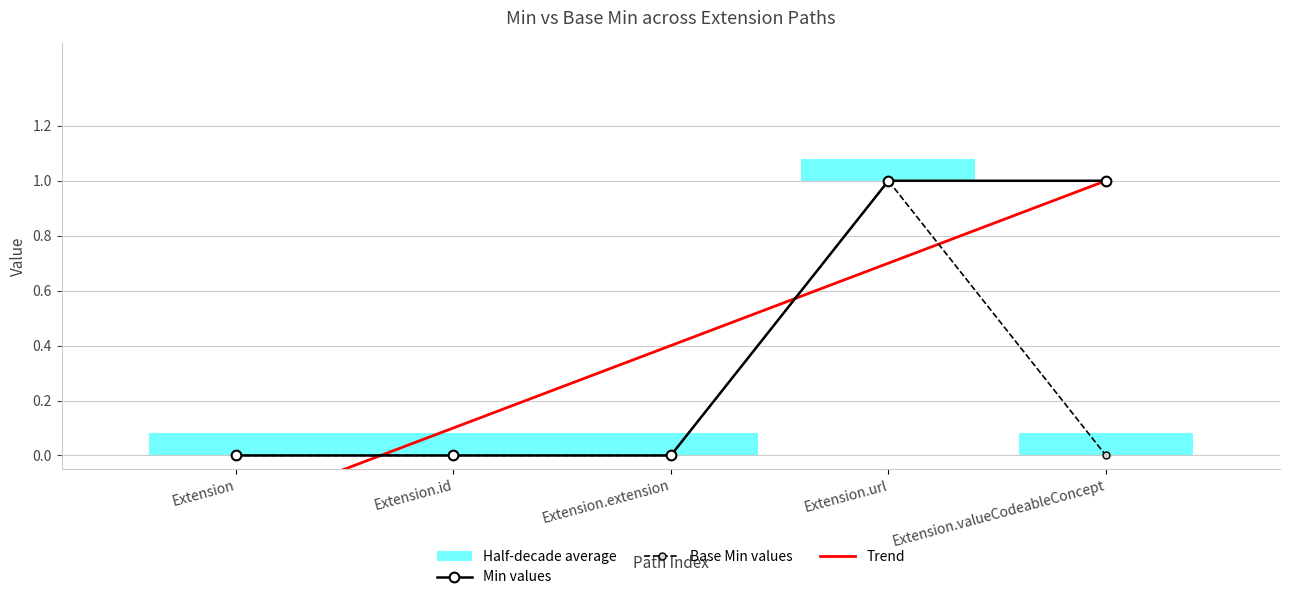

Is it true that Base Min values equals 1 at Extension.url?

True